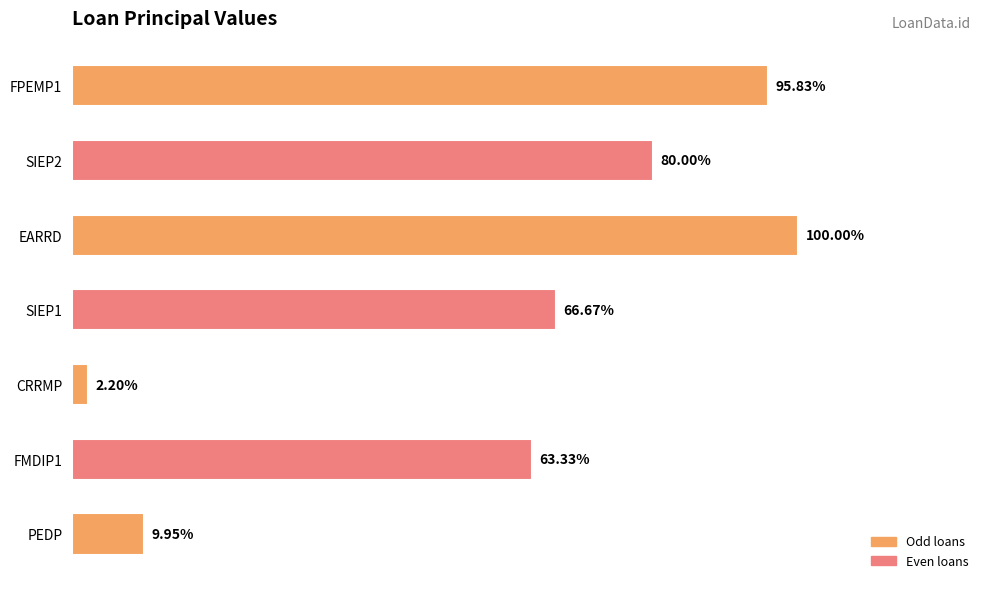

Are the bars horizontal?

Yes